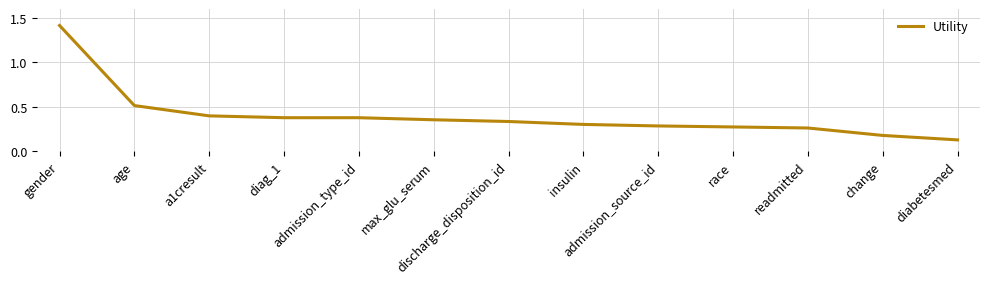

True or false: the data shows 0.3 at discharge_disposition_id.

True